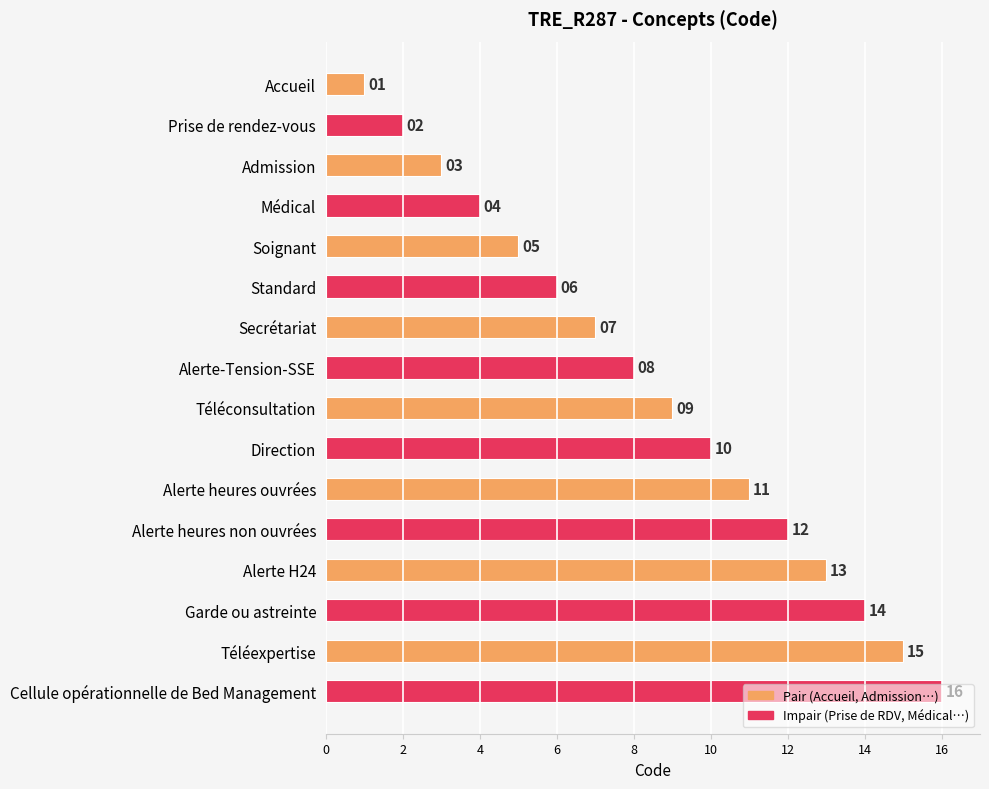

Where is the data nearest to the value 8?

Alerte-Tension-SSE